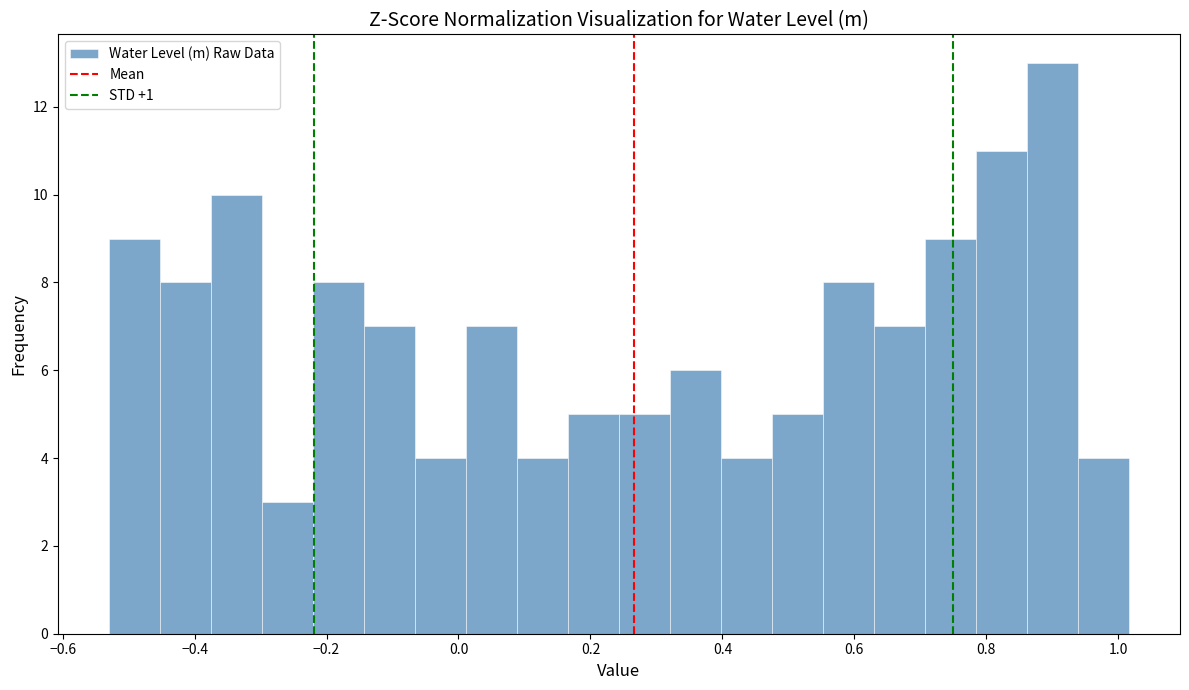

Around what value on the x-axis is the tallest bar? Give the approximate position of its centre, as read against the axis.

0.90